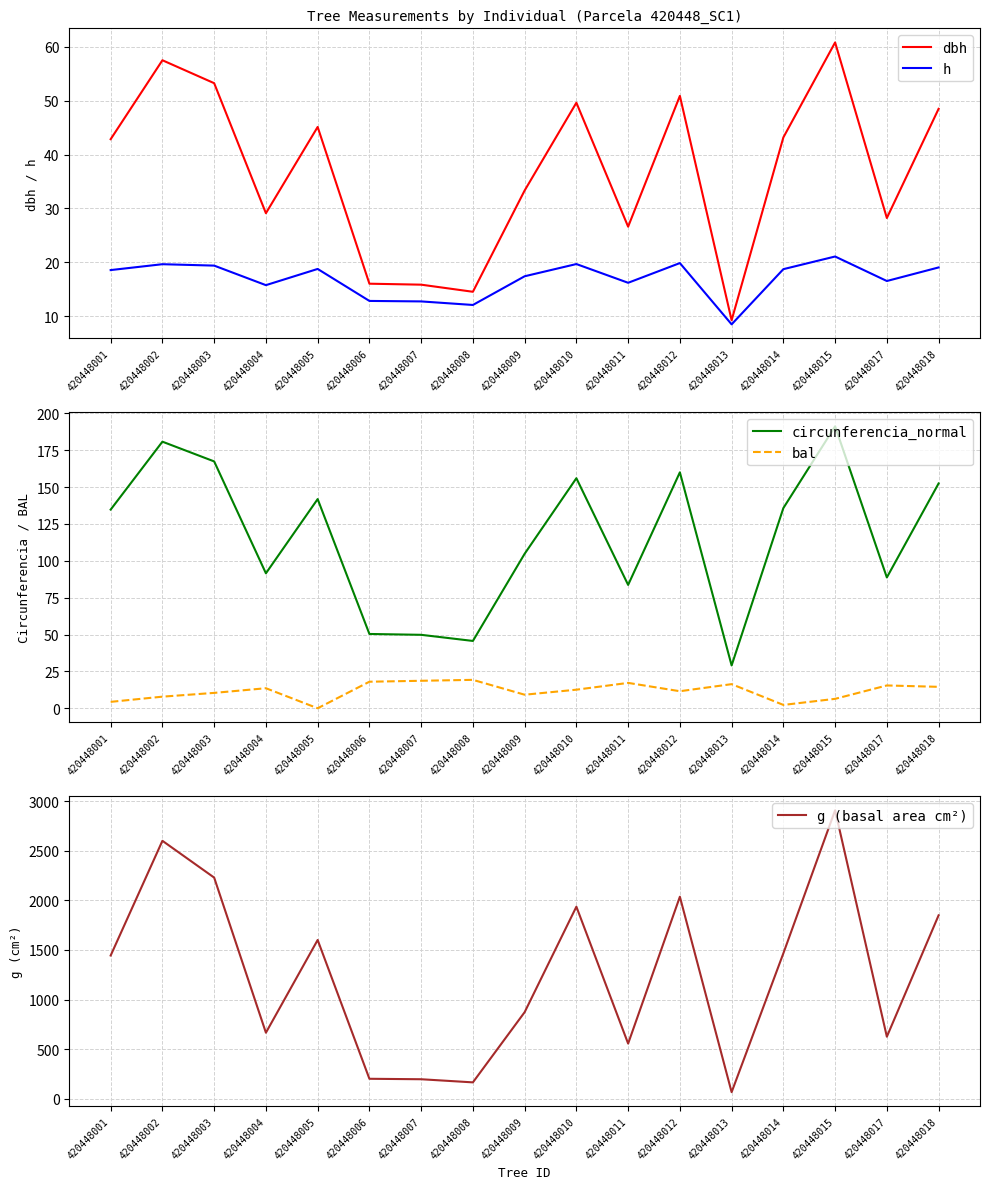

Reading right to left, list all the values displayed in this chart.

dbh: 420448018=48.5	420448017=28.2	420448015=60.8	420448014=43.2	420448013=9.2	420448012=50.9	420448011=26.6	420448010=49.6	420448009=33.3	420448008=14.5	420448007=15.8	420448006=16.0	420448005=45.1	420448004=29.1	420448003=53.3	420448002=57.5	420448001=42.9
h: 420448018=19.1	420448017=16.5	420448015=21.1	420448014=18.7	420448013=8.5	420448012=19.9	420448011=16.2	420448010=19.7	420448009=17.4	420448008=12.1	420448007=12.7	420448006=12.8	420448005=18.8	420448004=15.8	420448003=19.4	420448002=19.6	420448001=18.6
circunferencia_normal: 420448018=152.4	420448017=88.7	420448015=191.1	420448014=135.7	420448013=29.0	420448012=159.9	420448011=83.6	420448010=156.0	420448009=104.7	420448008=45.6	420448007=49.8	420448006=50.4	420448005=141.8	420448004=91.5	420448003=167.3	420448002=180.7	420448001=134.7
bal: 420448018=14.5	420448017=15.5	420448015=6.4	420448014=2.3	420448013=16.4	420448012=11.6	420448011=17.2	420448010=12.6	420448009=9.2	420448008=19.3	420448007=18.6	420448006=18.0	420448005=0.0	420448004=13.6	420448003=10.4	420448002=7.9	420448001=4.3
g (basal area cm²): 420448018=1848.5	420448017=625.8	420448015=2907.1	420448014=1466.0	420448013=67.1	420448012=2035.9	420448011=556.5	420448010=1935.6	420448009=873.0	420448008=165.7	420448007=197.2	420448006=201.9	420448005=1600.2	420448004=666.0	420448003=2228.6	420448002=2599.3	420448001=1443.7